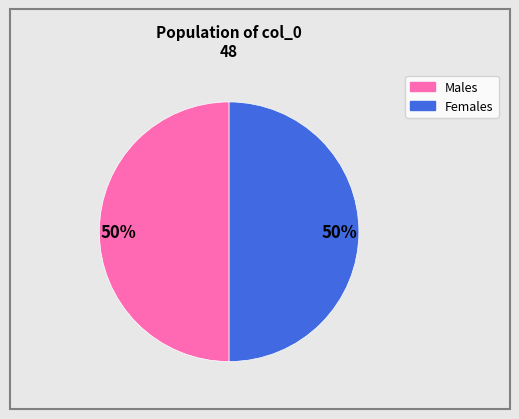

To the nearest percent, what is the average slice percentage?

50%